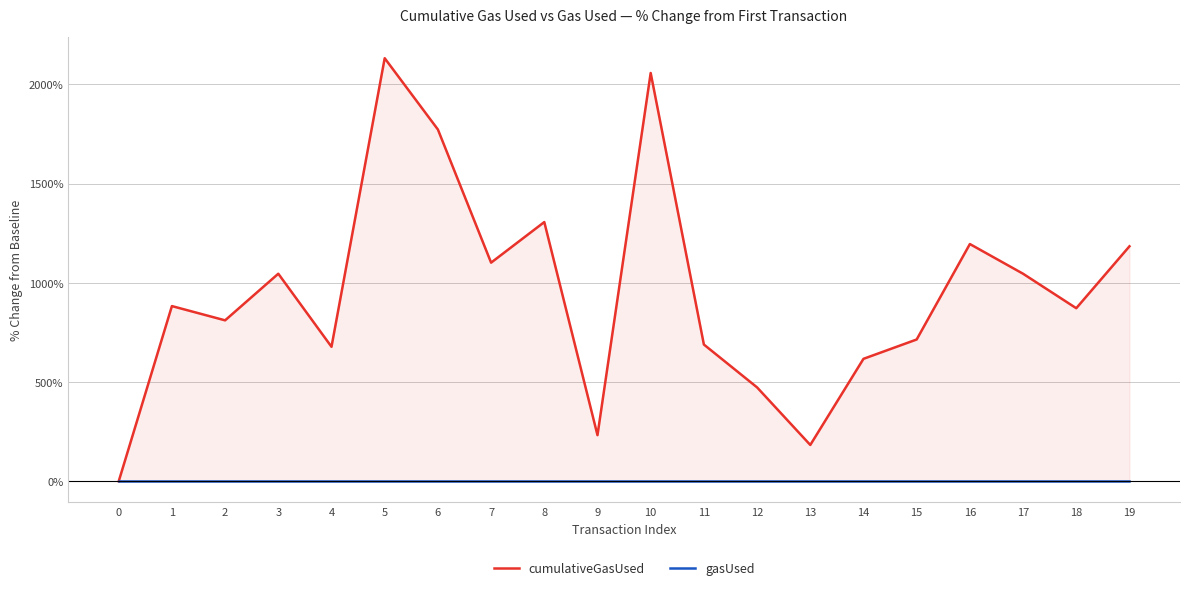

Rank the series by their maximum value, from lowest to highest.

gasUsed, cumulativeGasUsed